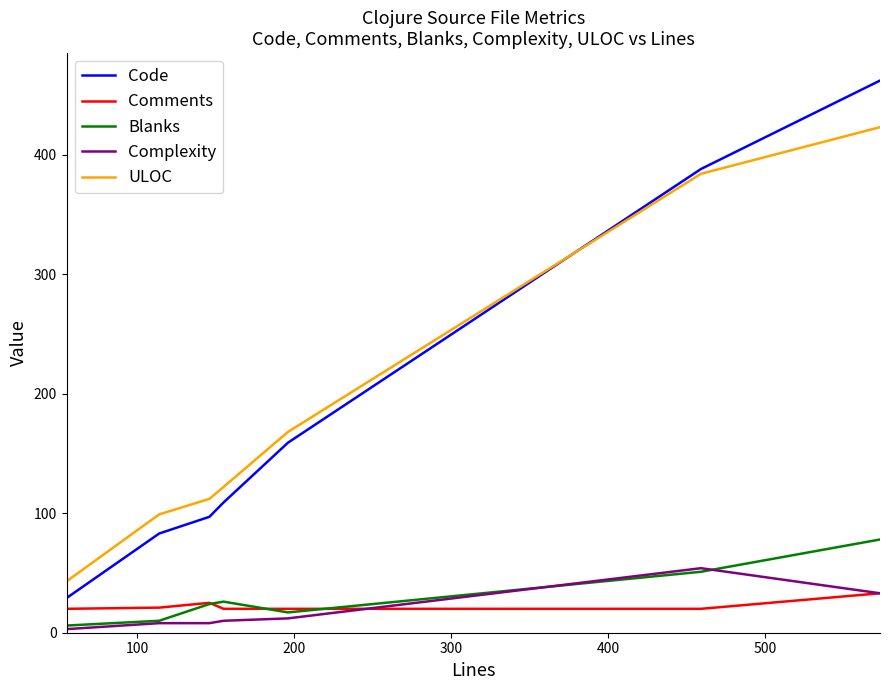

What is the sum of all Code values?

1327